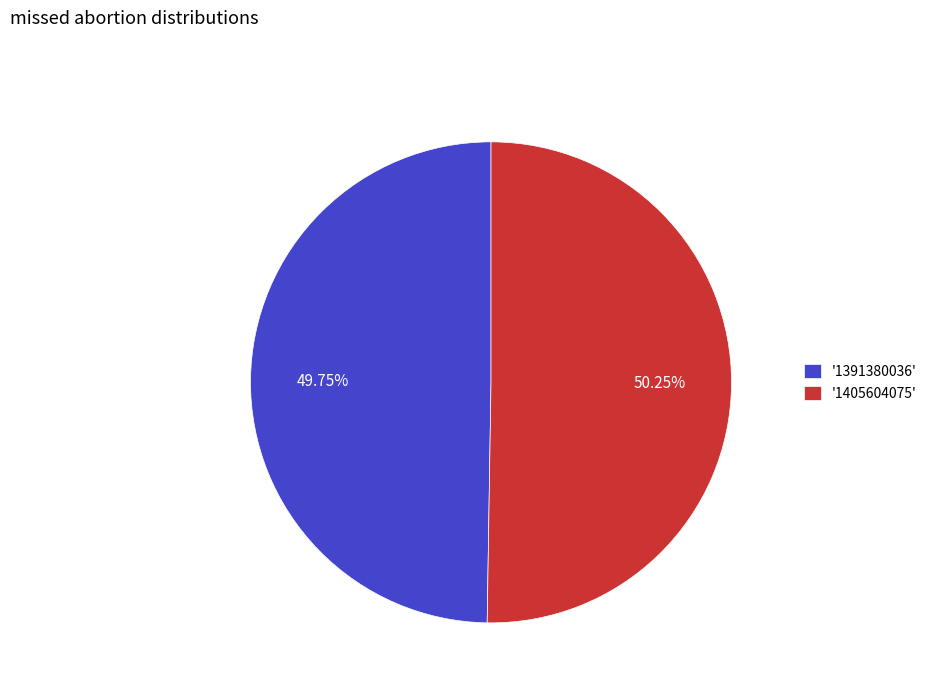

Rank the categories by value from lowest to highest.

'1391380036', '1405604075'